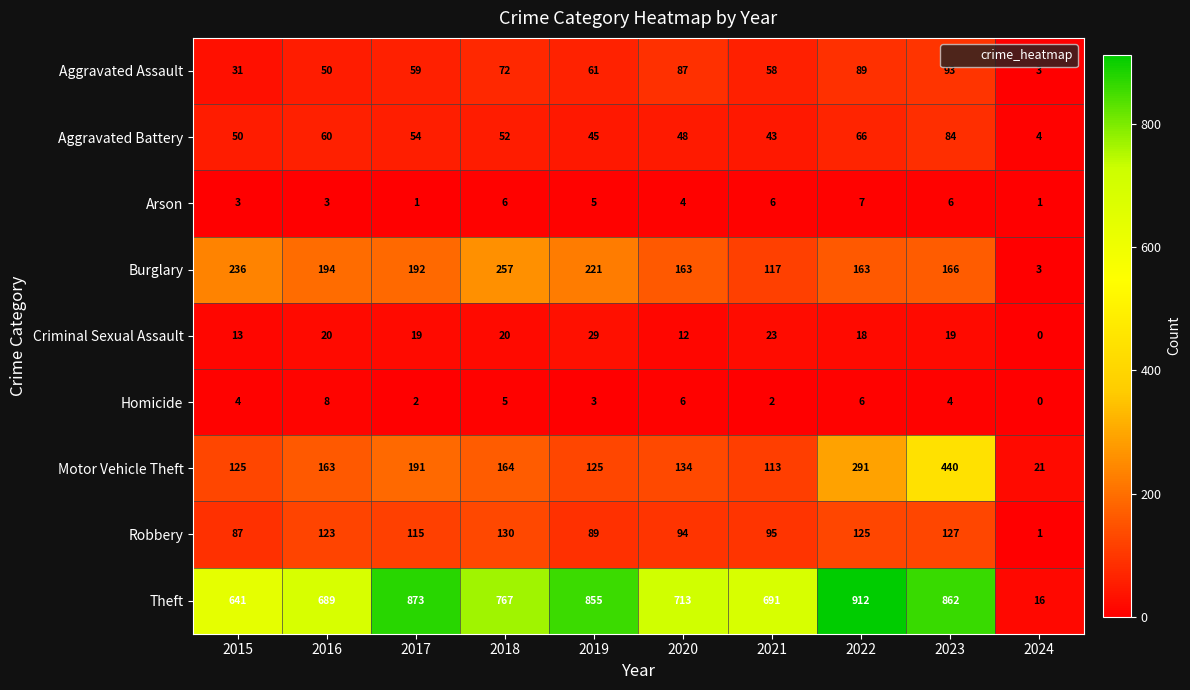

How many data points does each series have?

10